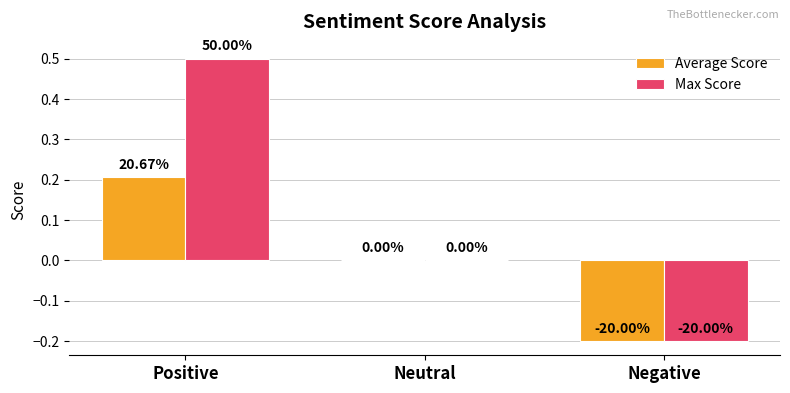

Are the bars grouped side by side (vs. stacked)?

Yes